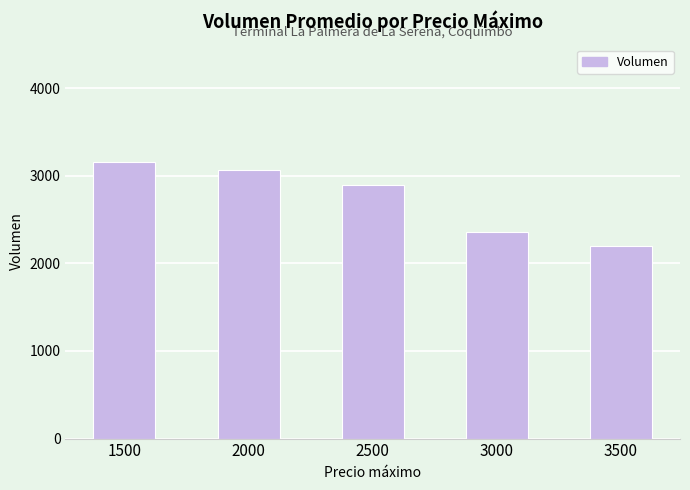

Reading left to right, transcribe all the data shown in this chart.

3152	3062	2892	2357	2200